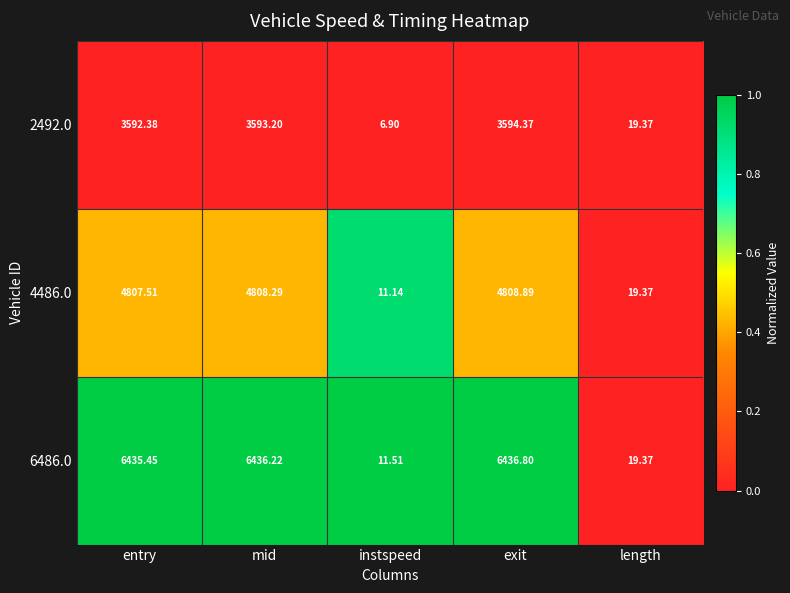

Which series has the largest range (max minus min)?

6486.0